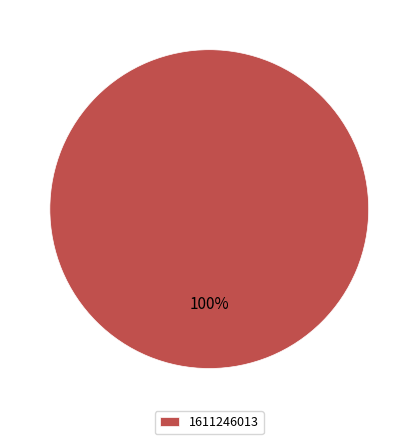

How many segments does this pie chart have?

1